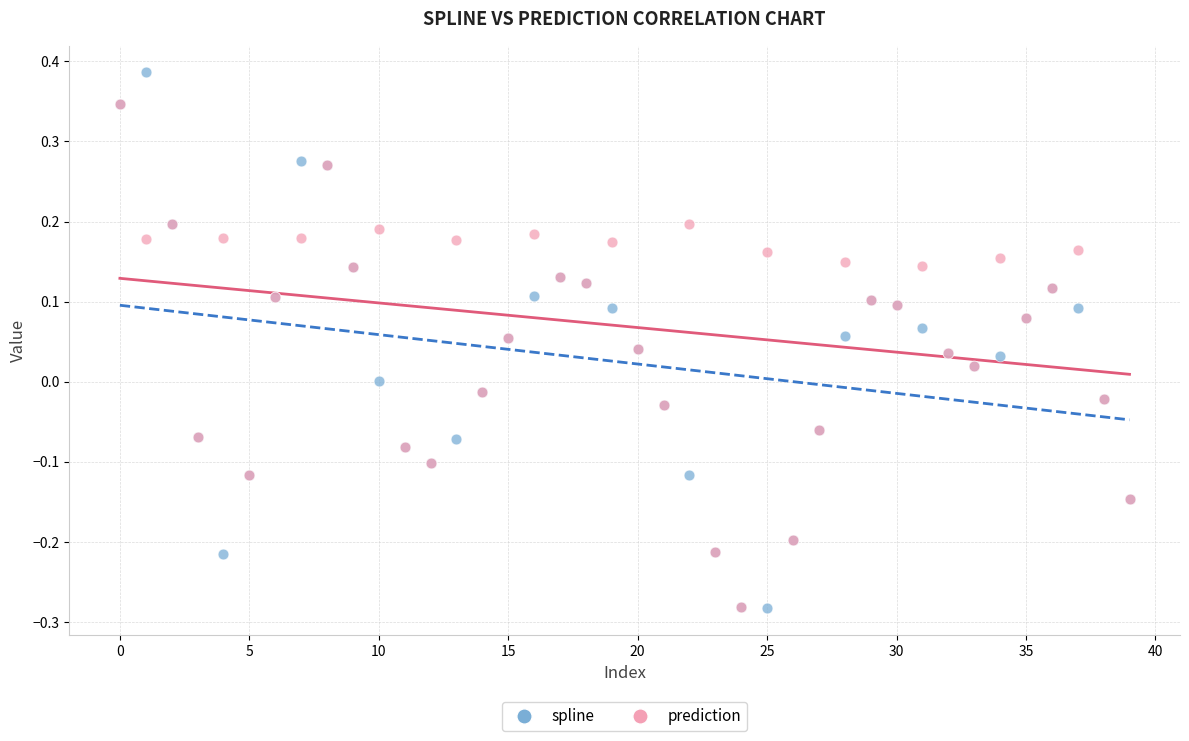

What are all the series names shown in the legend?

spline, prediction